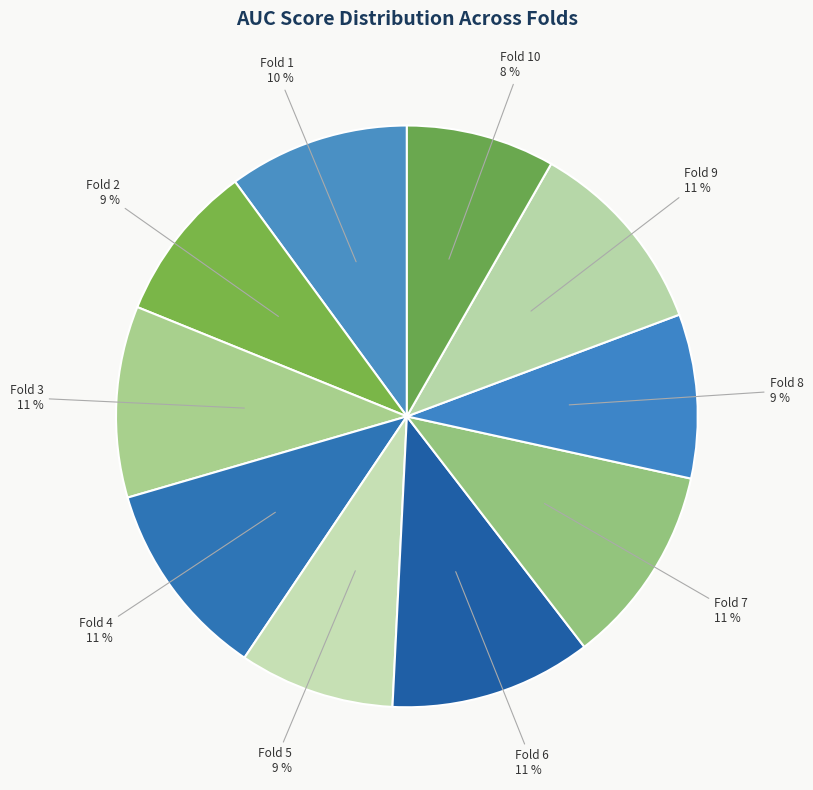

Is it true that Fold 2 is 4% of the pie?

False